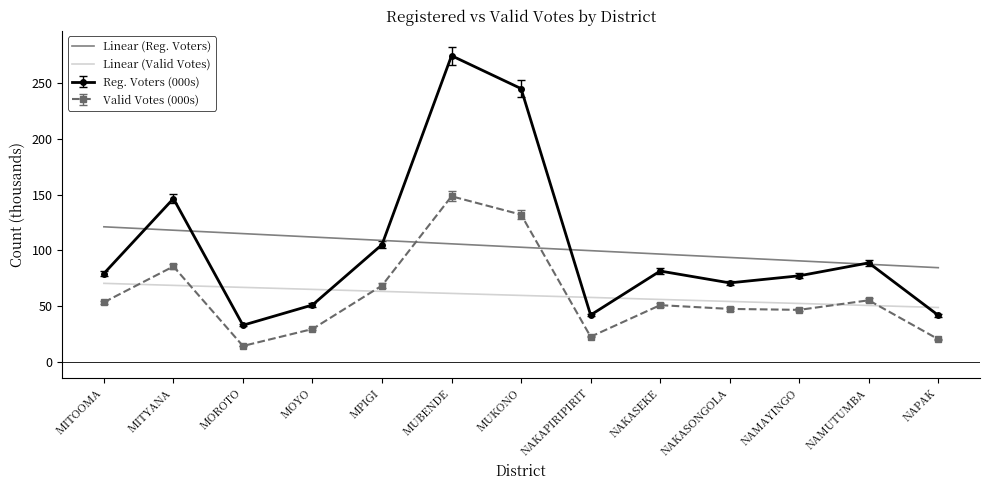

What value does the Linear (Reg. Voters) series have at MUKONO?

102.8